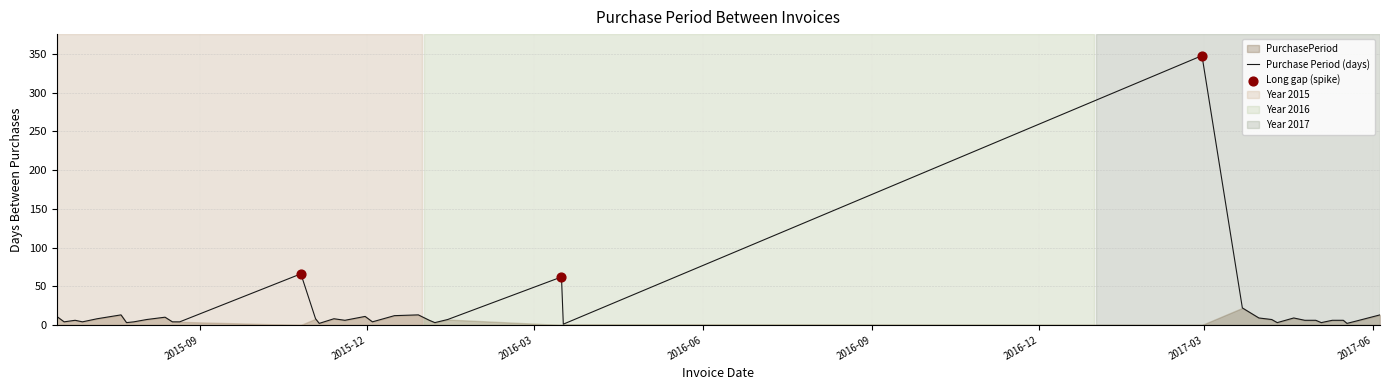

What is the change in value from 2015-12-04 to 2017-05-16?

+2